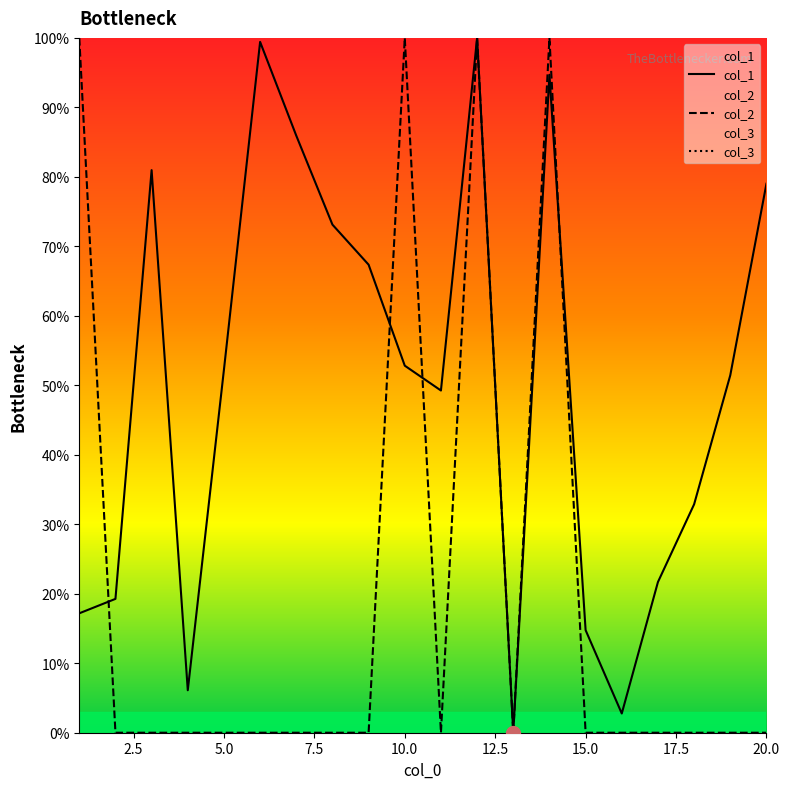

Reading right to left, transcribe all the data shown in this chart.

col_1: 20=79.0	19=51.4	18=32.9	17=21.7	16=2.8	15=14.8	14=94.7	13=0.0	12=100.0	11=49.3	10=52.8	9=67.4	8=73.1	7=85.9	6=99.4	5=52.2	4=6.1	3=81.0	2=19.3	1=17.2
col_2: 20=0.0	19=0.0	18=0.0	17=0.0	16=0.0	15=0.0	14=100.0	13=0.0	12=100.0	11=0.0	10=100.0	9=0.0	8=0.0	7=0.0	6=0.0	5=0.0	4=0.0	3=0.0	2=0.0	1=100.0